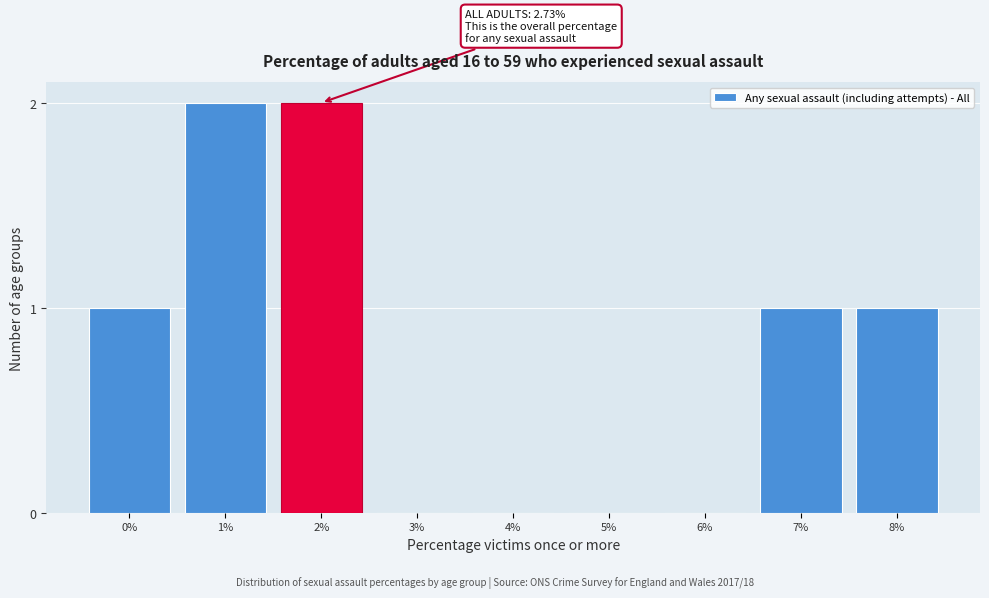

Reading right to left, what are all the values shown in this chart?

8%=1	7%=1	6%=0	5%=0	4%=0	3%=0	2%=2	1%=2	0%=1